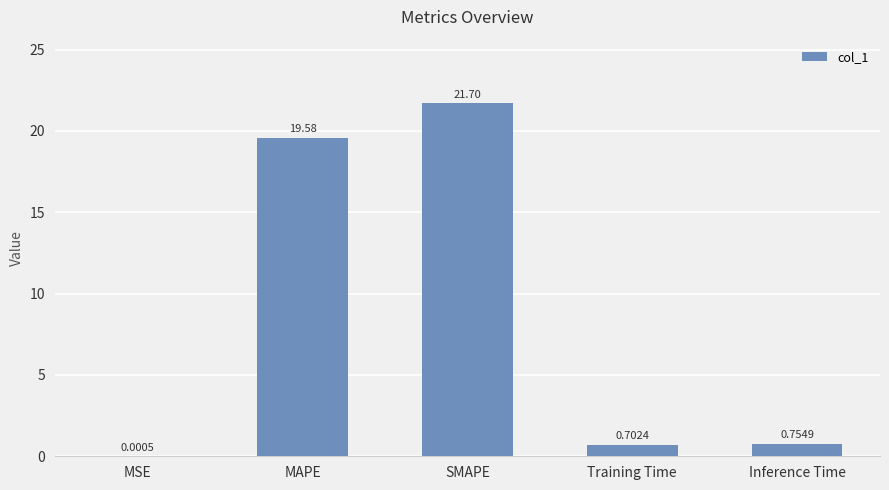

Where is the data nearest to the value 10?

Inference Time